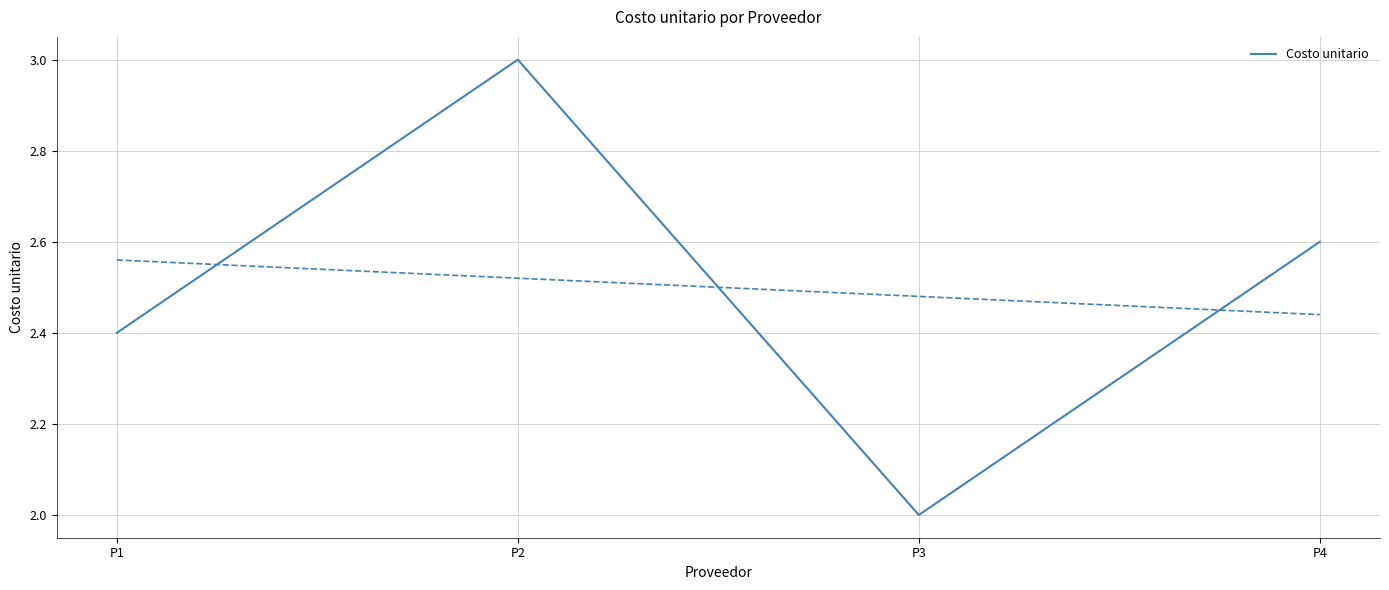

What is the minimum value shown in the chart?

2.0